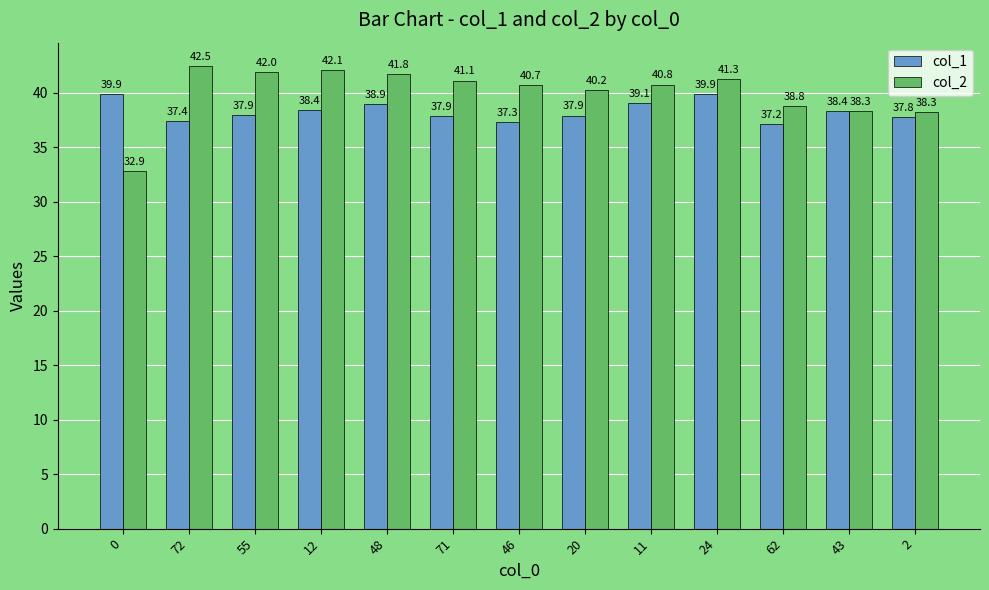

Where is col_1 nearest to the value 38?

55